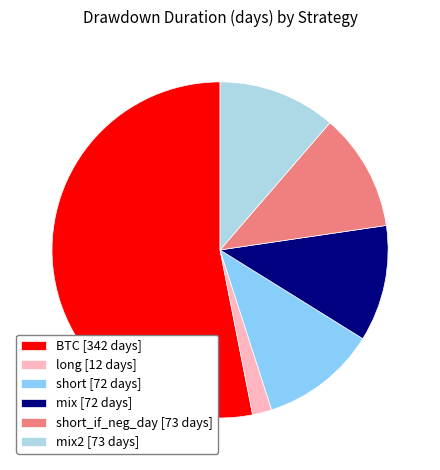

Approximately how many times larger is the value at BTC [342 days] compared to long [12 days]?

28.5